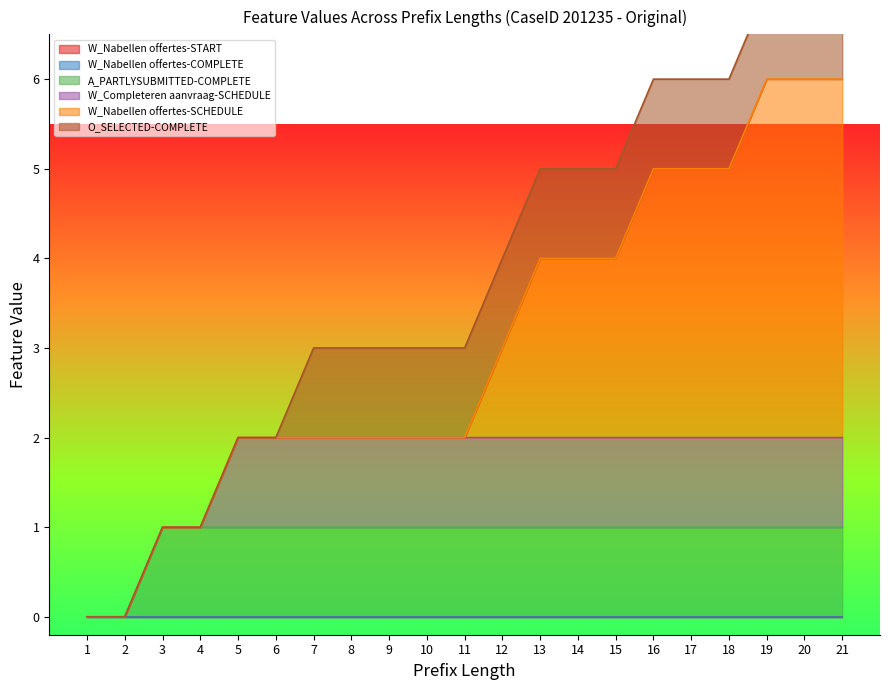

Is it true that A_PARTLYSUBMITTED-COMPLETE equals 0 at 1?

True